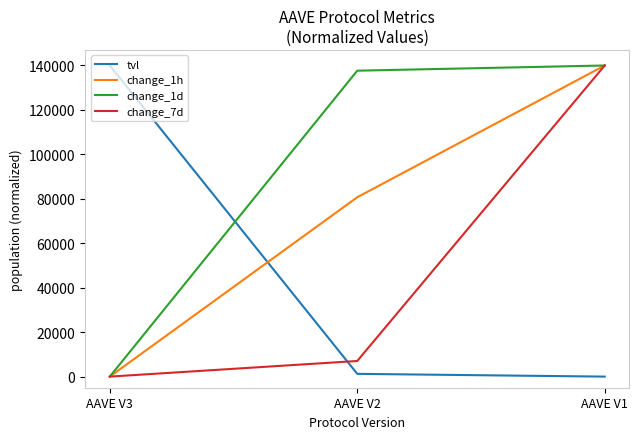

Rank the categories by tvl value from lowest to highest.

AAVE V1, AAVE V2, AAVE V3